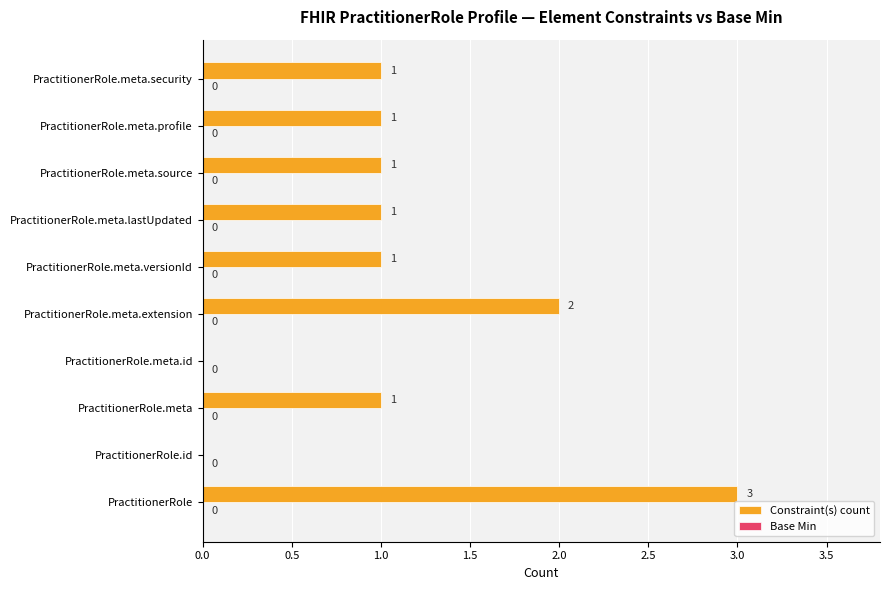

What is the maximum value shown in the chart?

3